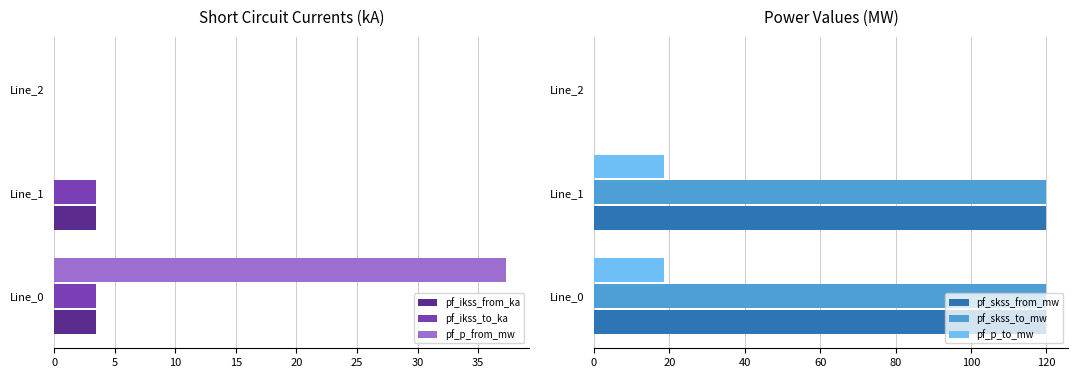

Are the bars grouped side by side (vs. stacked)?

Yes